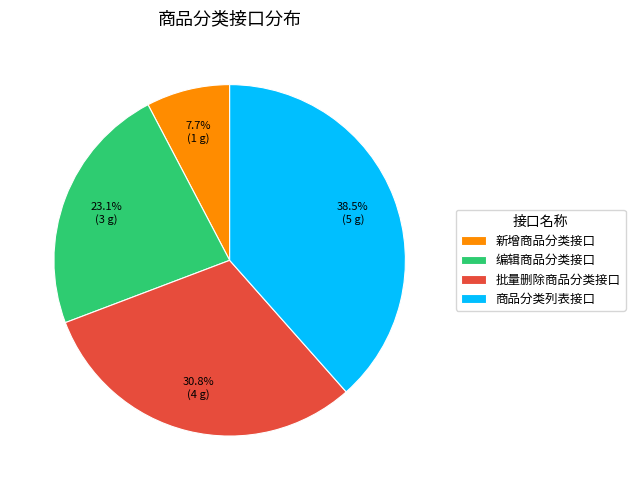

Does any single category account for the majority?

No